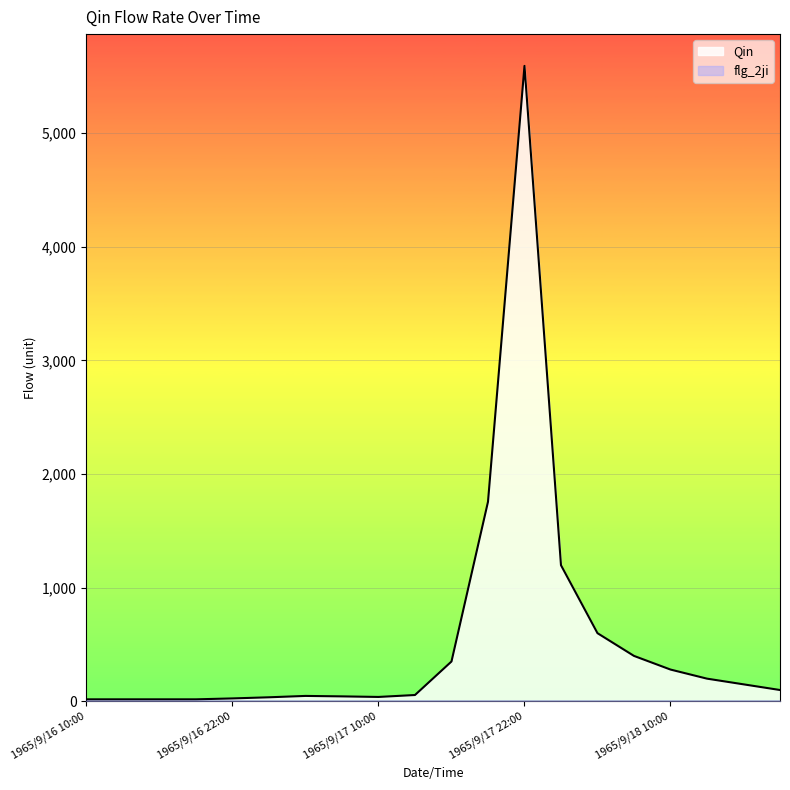

What is the change in value from 1965/9/17 19:00 to 1965/9/18 1:00?

-558